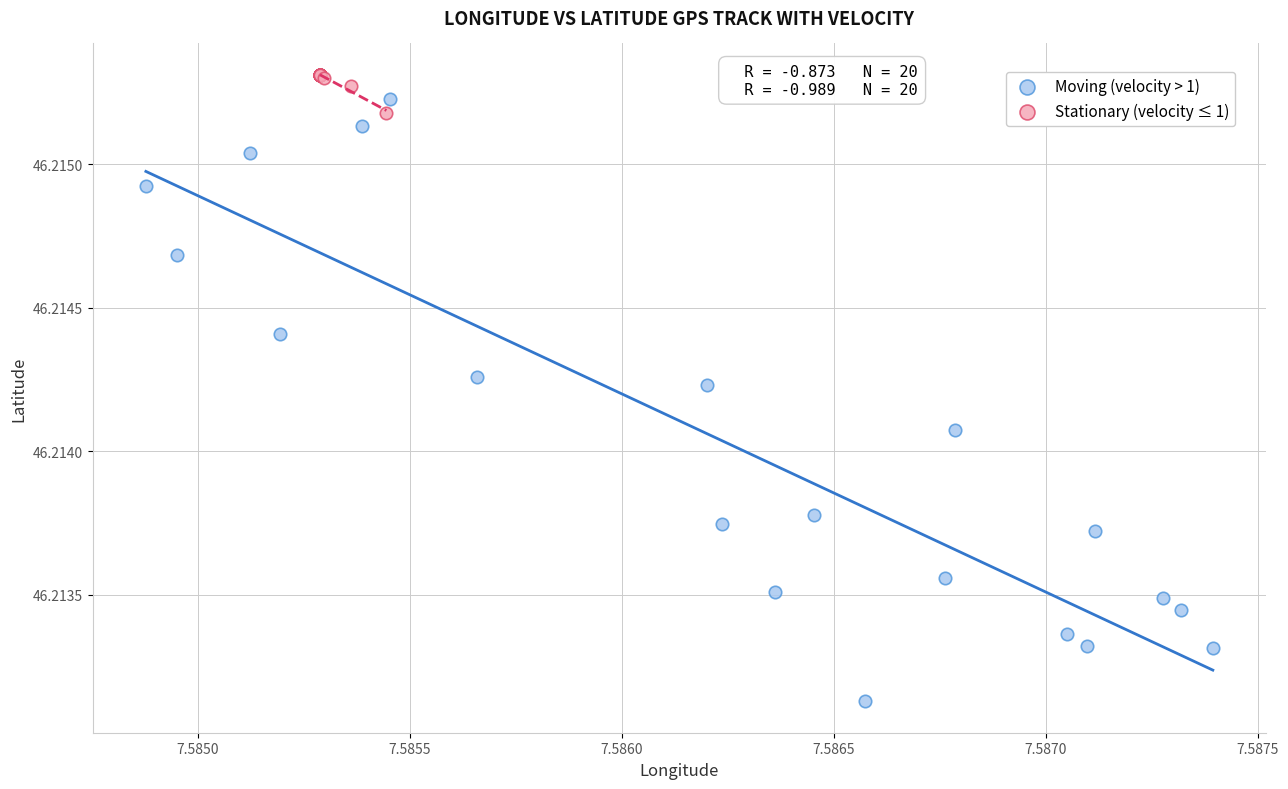

Which series has the largest Y range (max minus min)?

Moving (velocity > 1)